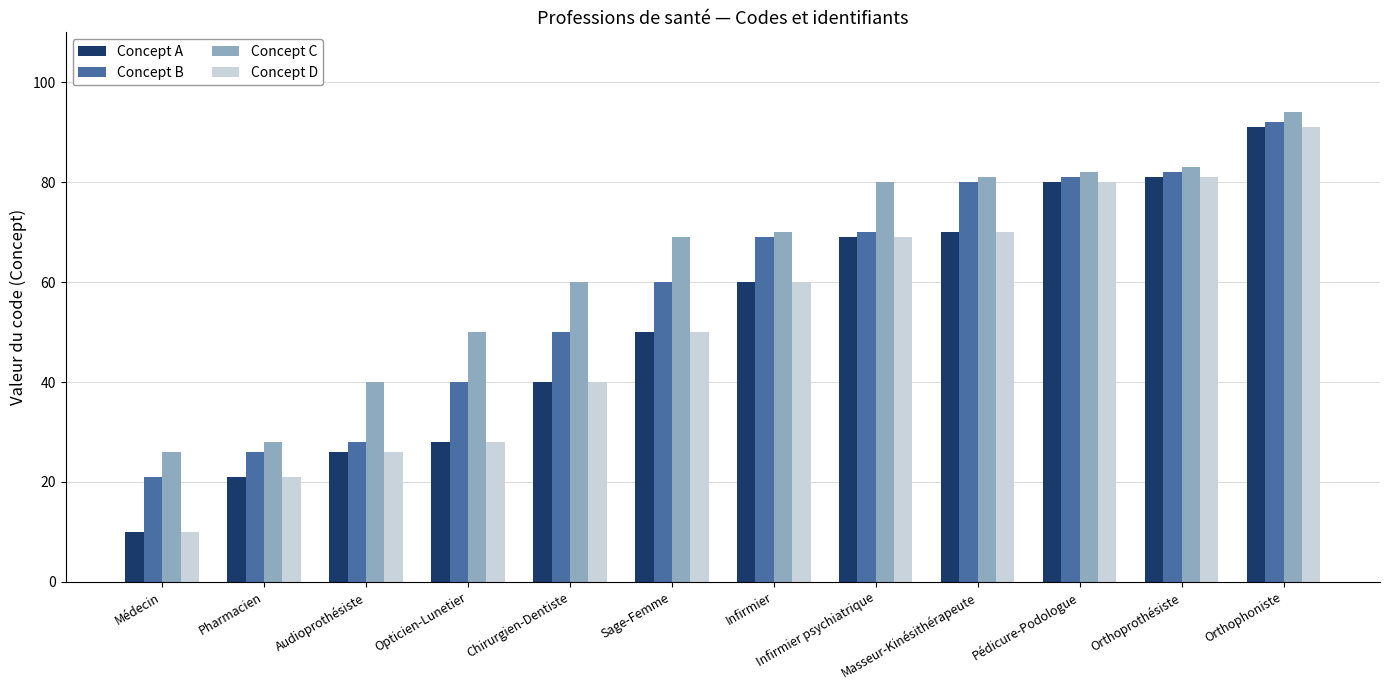

The value of Concept A at Pharmacien is 21. True or false?

True